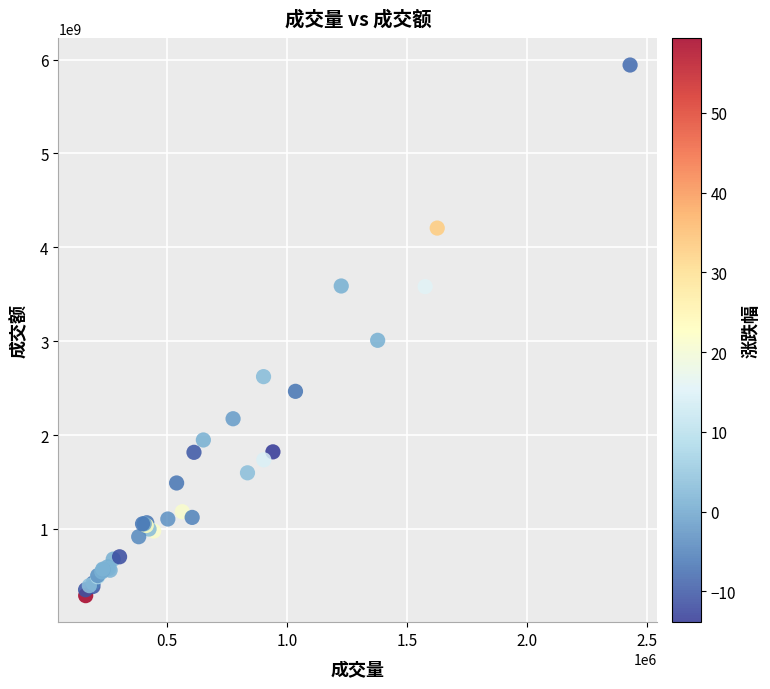

What Y value in the scatter plot is closest to 3115456624?

3009210416